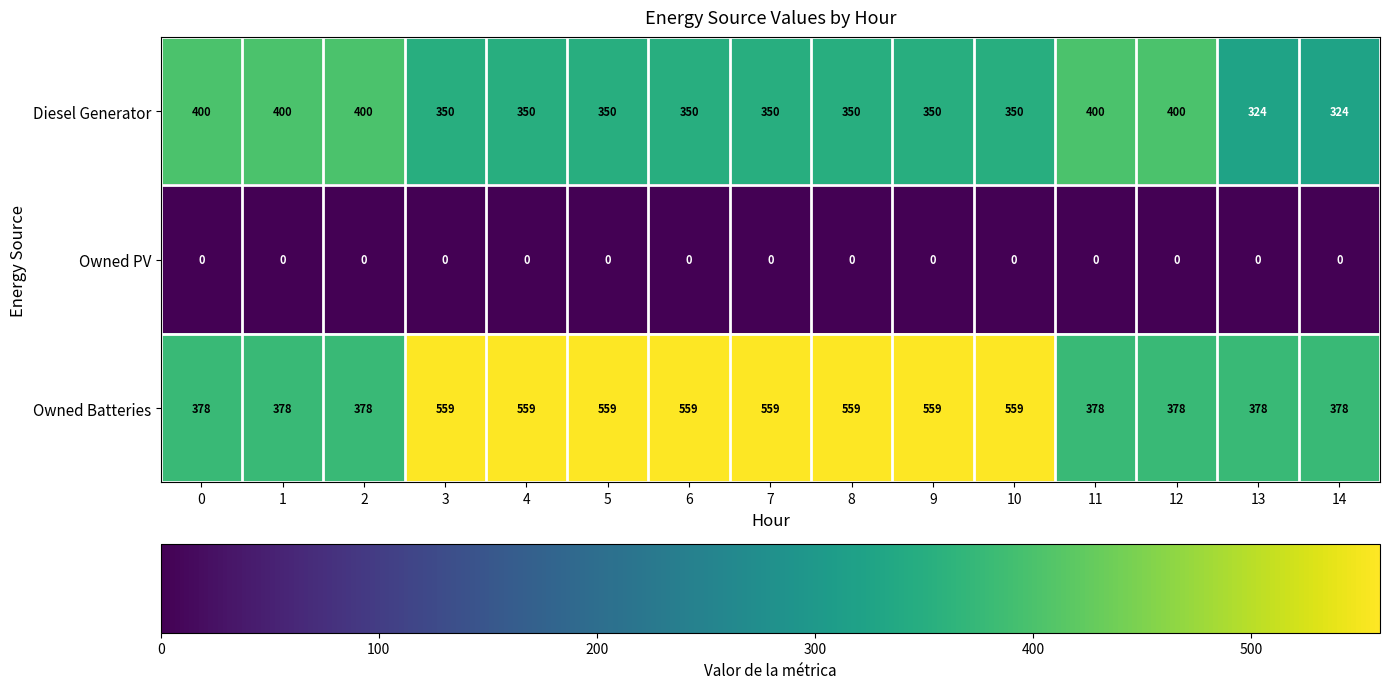

What is the maximum value for Diesel Generator?

400